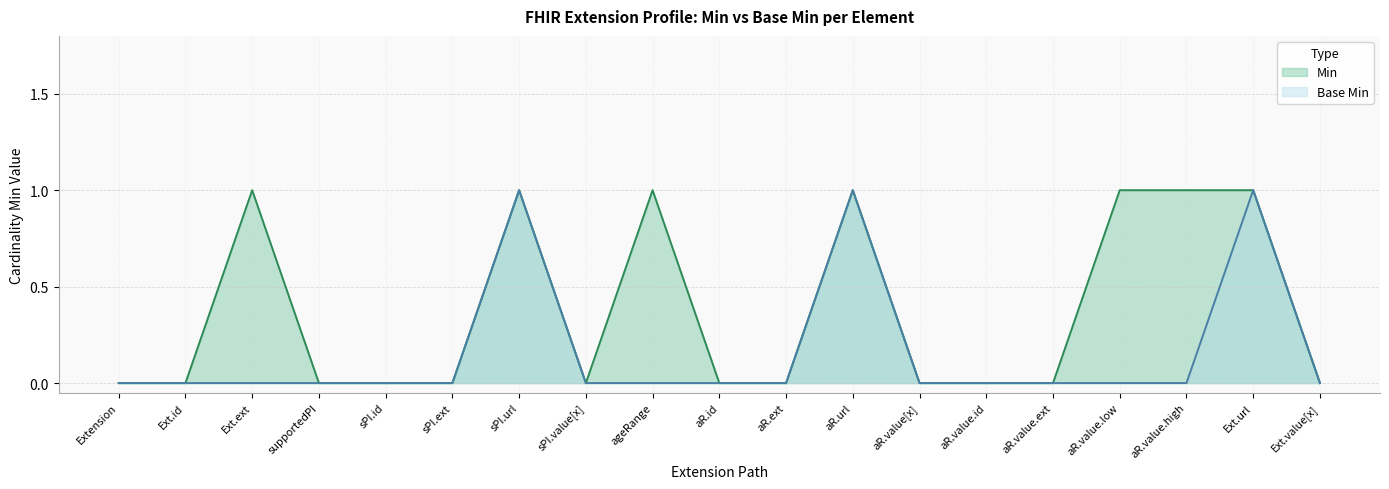

True or false: Min and Base Min intersect in this chart.

False